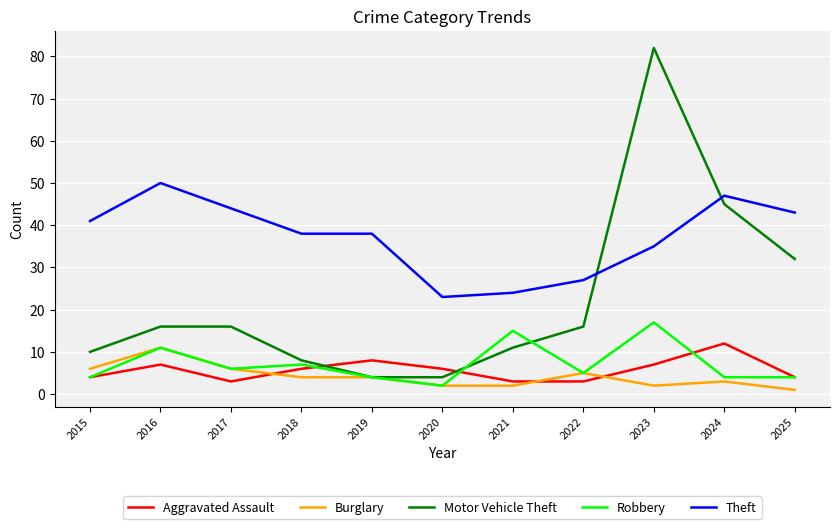

Where does the Theft series first go above 38?

2015